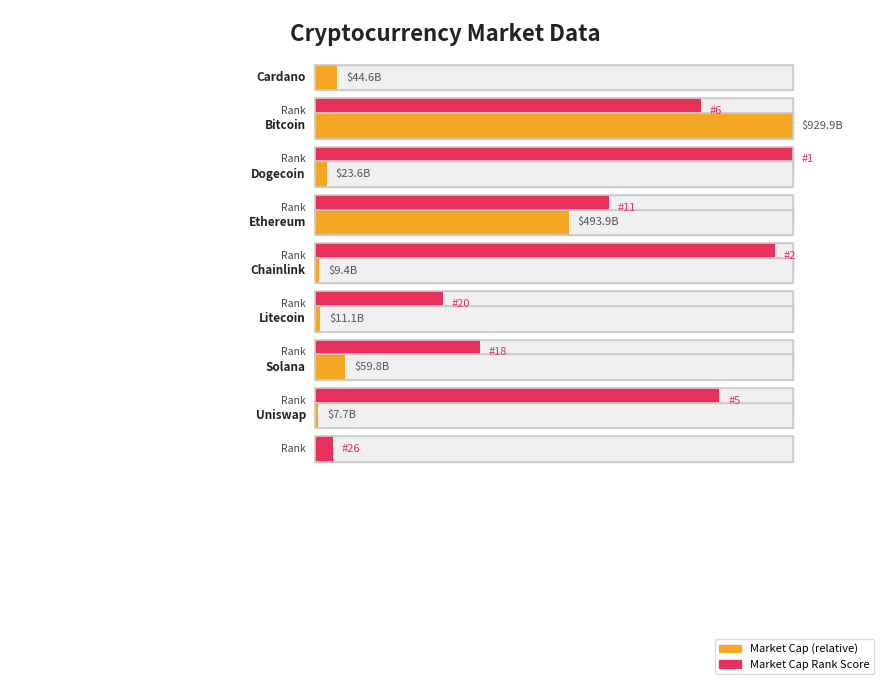

What is the total value across all series at Solana?

200.9